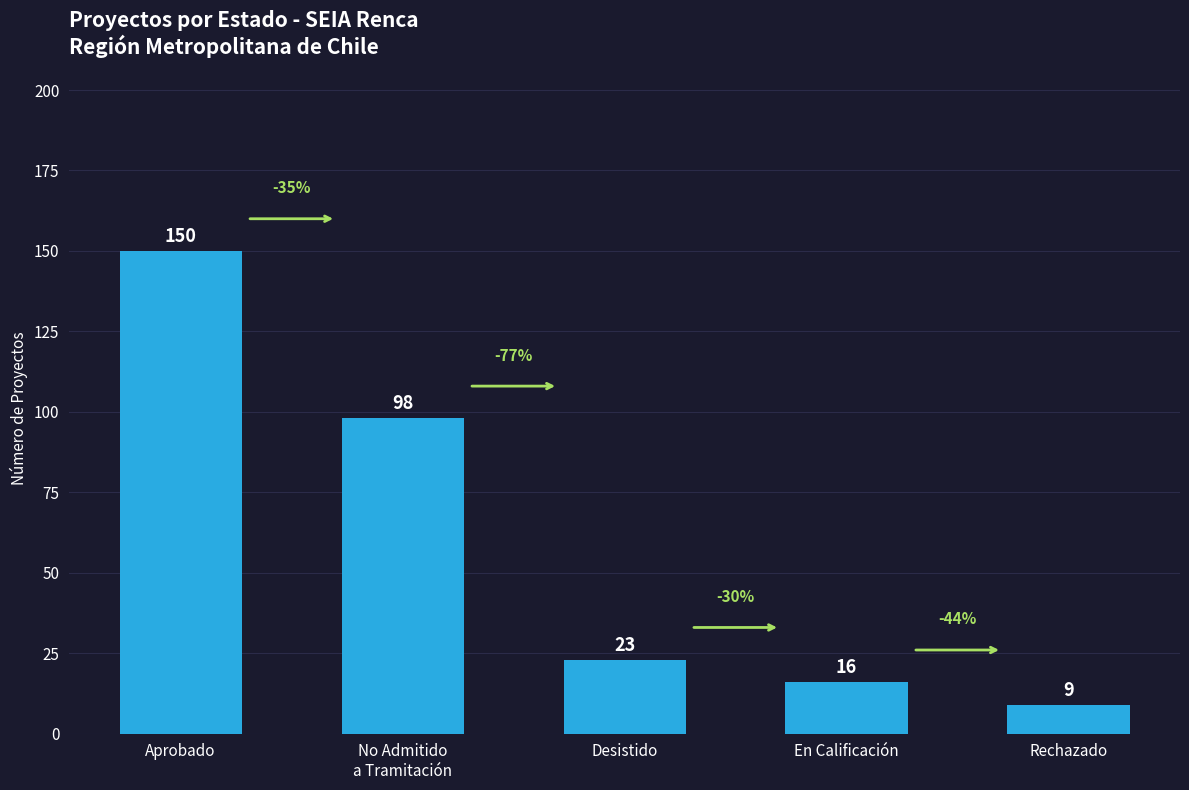

What value does the data have at Desistido?

23